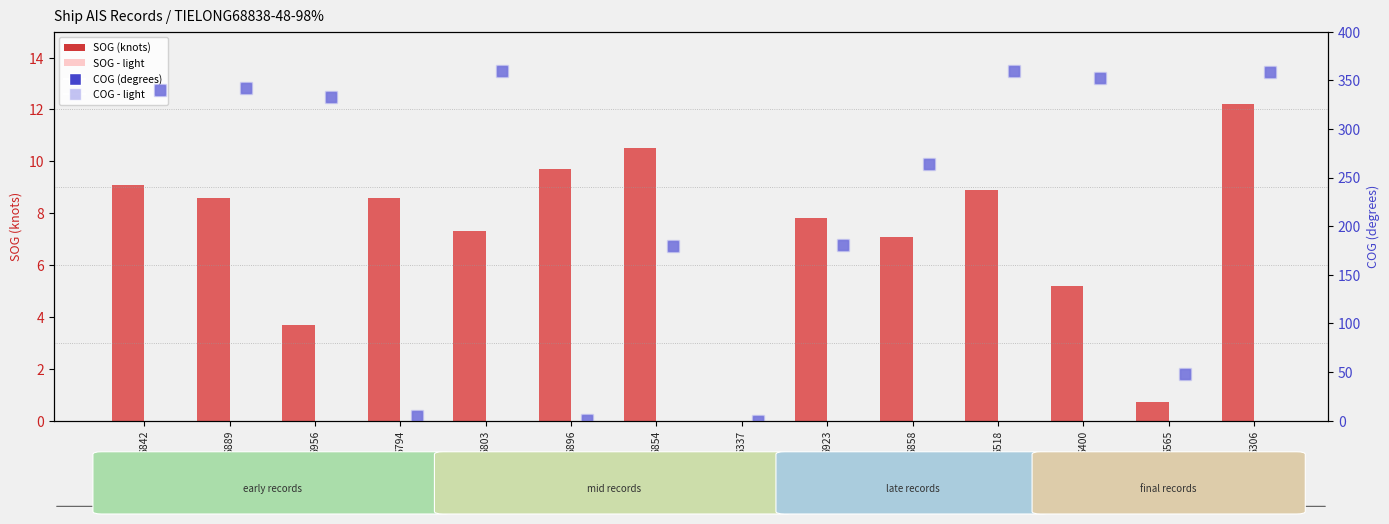

How many values in SOG (knots) are above zero?

13